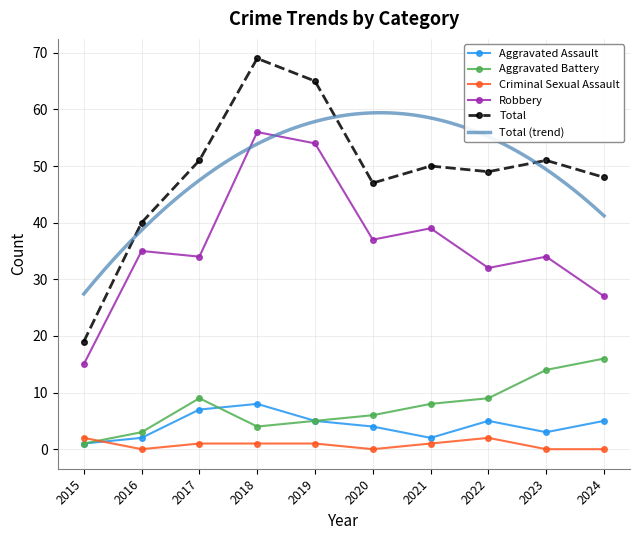

True or false: Robbery and Aggravated Assault intersect in this chart.

False